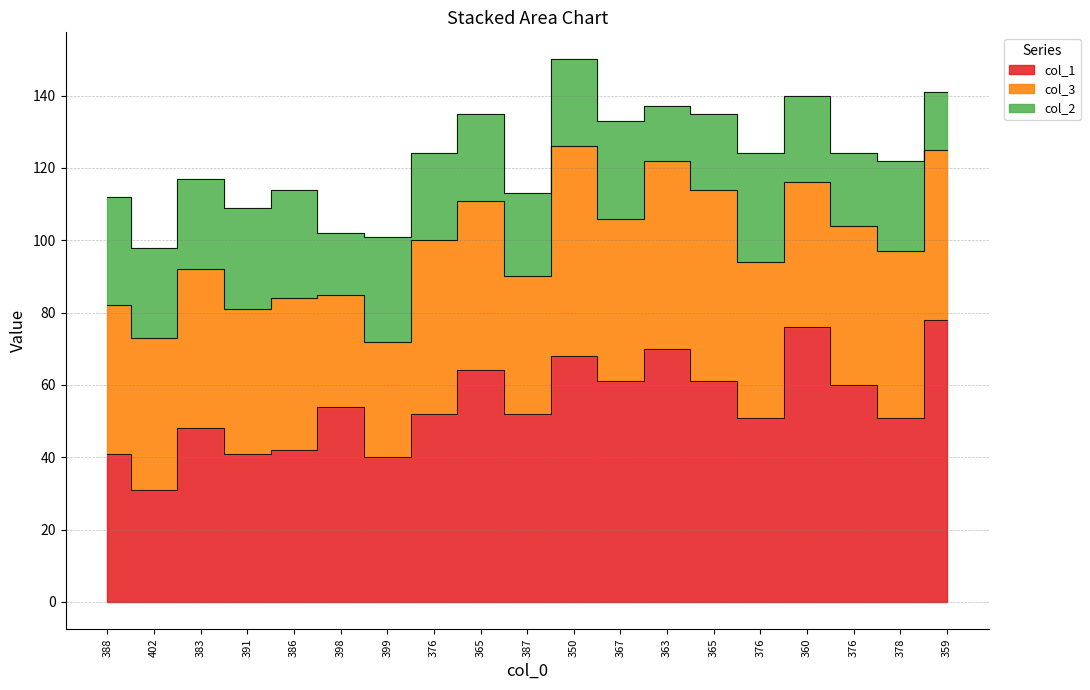

How many data points in col_1 are less than 52?

8